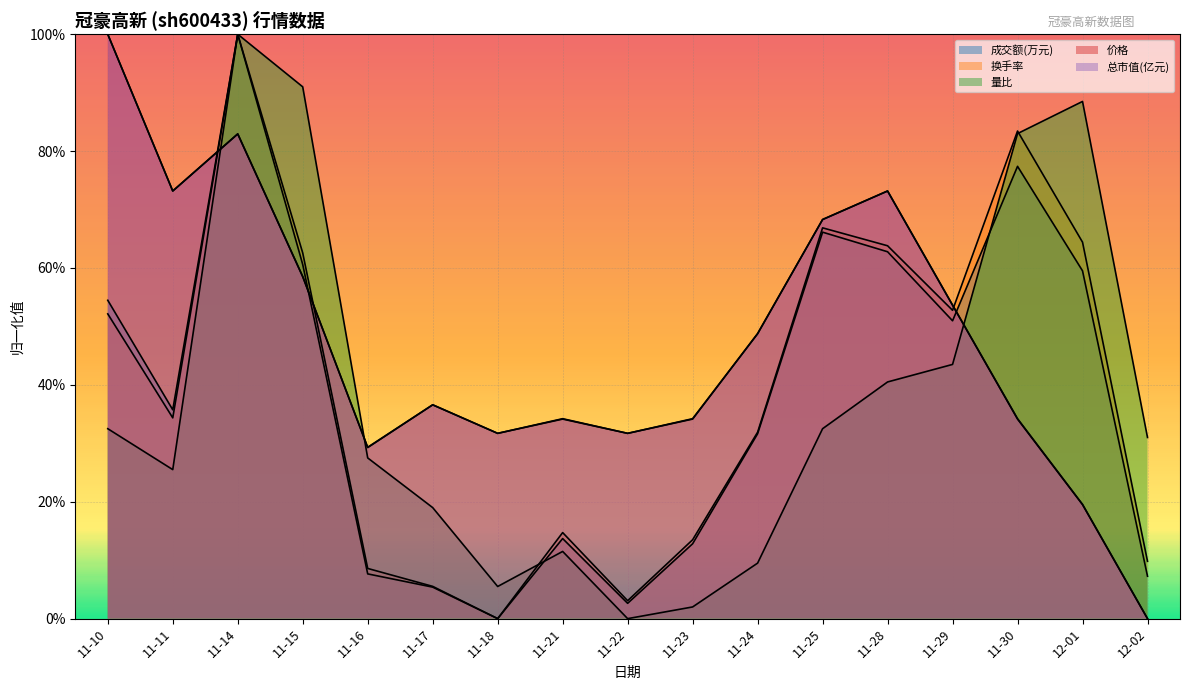

Reading left to right, list all the values displayed in this chart.

成交额(万元): 0.5	0.4	1.0	0.6	0.1	0.1	0.0	0.1	0.0	0.1	0.3	0.7	0.6	0.5	0.8	0.6	0.1
量比: 0.3	0.3	1.0	0.9	0.3	0.2	0.1	0.1	0.0	0.0	0.1	0.3	0.4	0.4	0.8	0.9	0.3
换手率: 0.5	0.3	1.0	0.6	0.1	0.1	0.0	0.1	0.0	0.1	0.3	0.7	0.6	0.5	0.8	0.6	0.1
价格: 1.0	0.7	0.8	0.6	0.3	0.4	0.3	0.3	0.3	0.3	0.5	0.7	0.7	0.5	0.3	0.2	0.0
总市值(亿元): 1.0	0.7	0.8	0.6	0.3	0.4	0.3	0.3	0.3	0.3	0.5	0.7	0.7	0.5	0.3	0.2	0.0